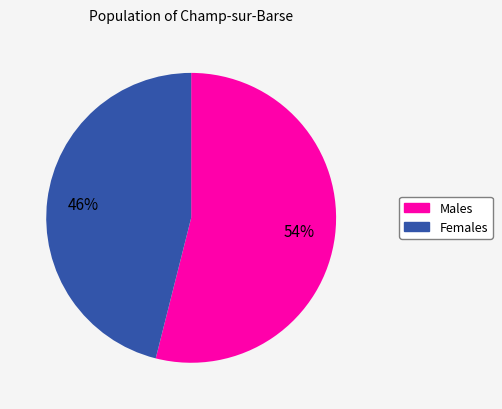

How many segments does this pie chart have?

2